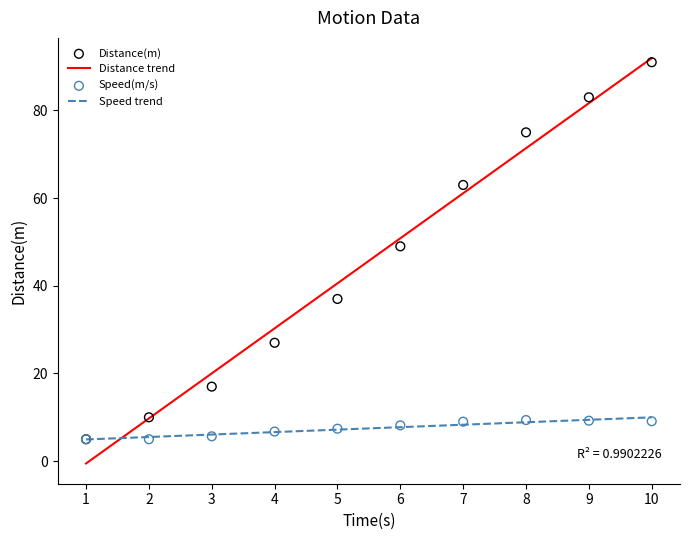

What is the total value across all series at 4?

33.8